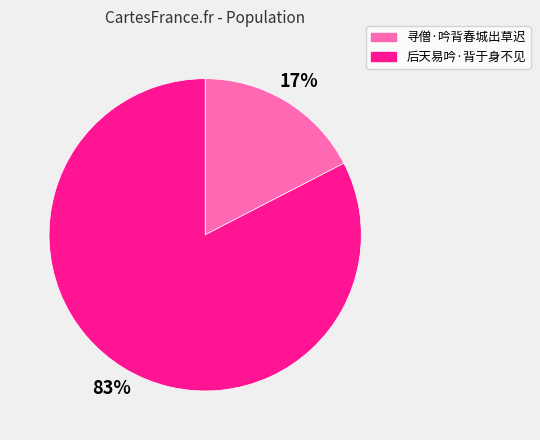

What is the majority slice?

后天易吟·背于身不见